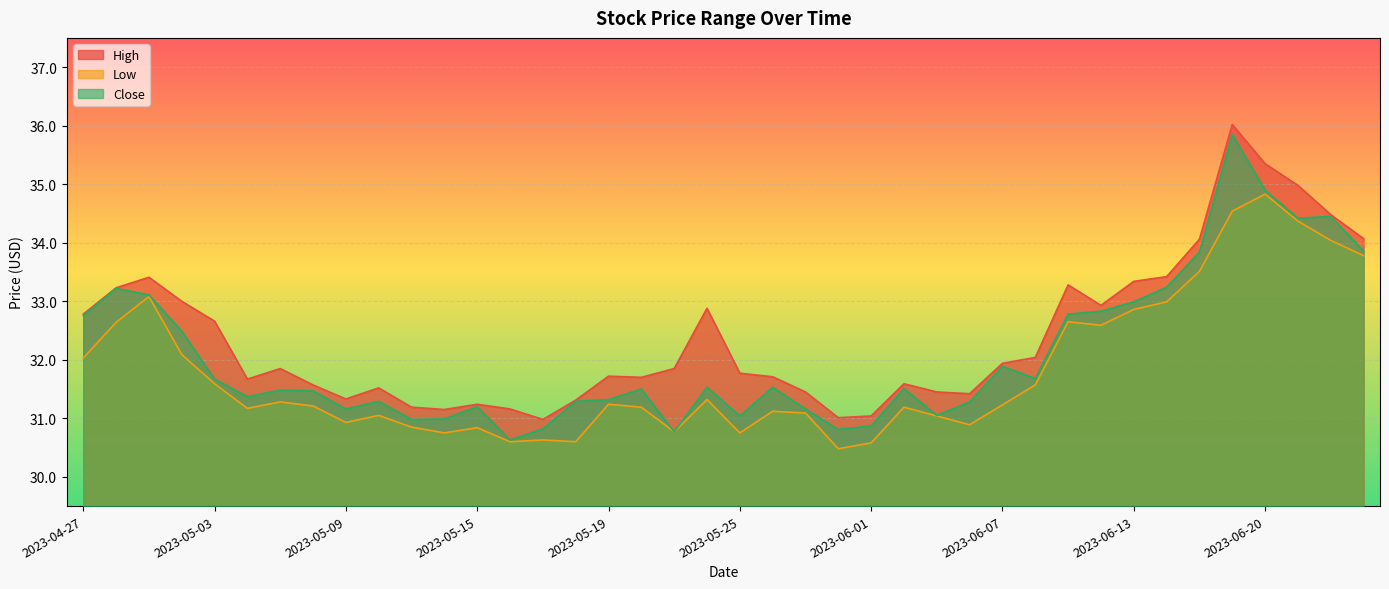

Which category has the highest value across all series?

2023-06-16